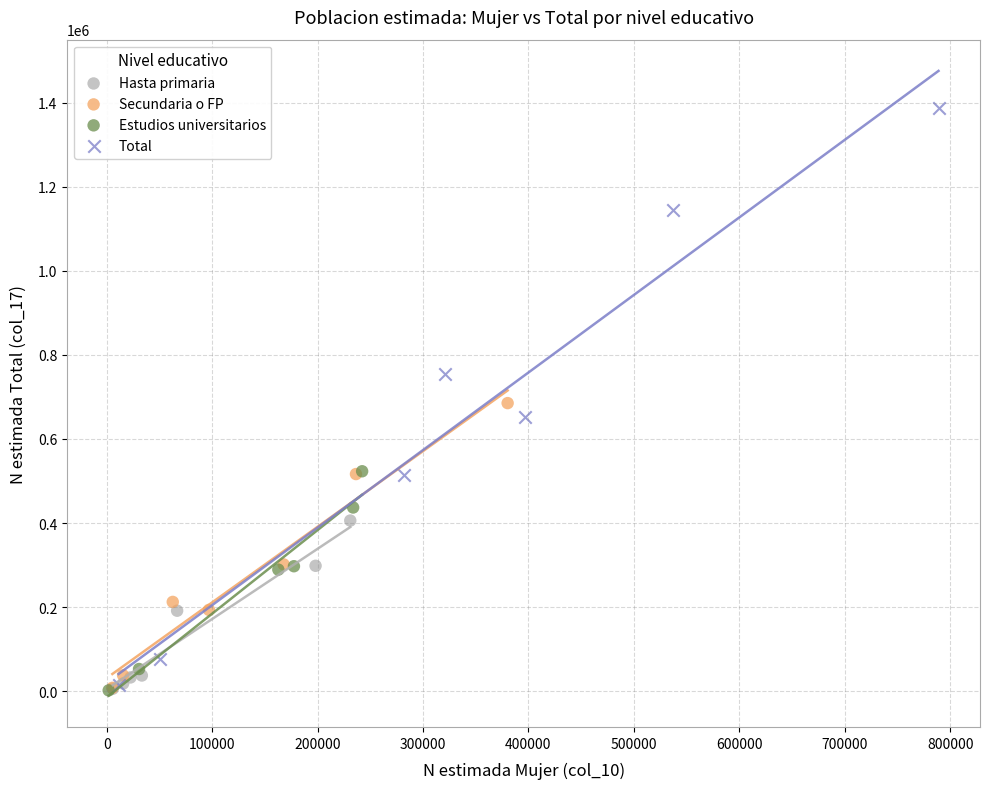

What are all the series names shown in the legend?

Hasta primaria, Secundaria o FP, Estudios universitarios, Total